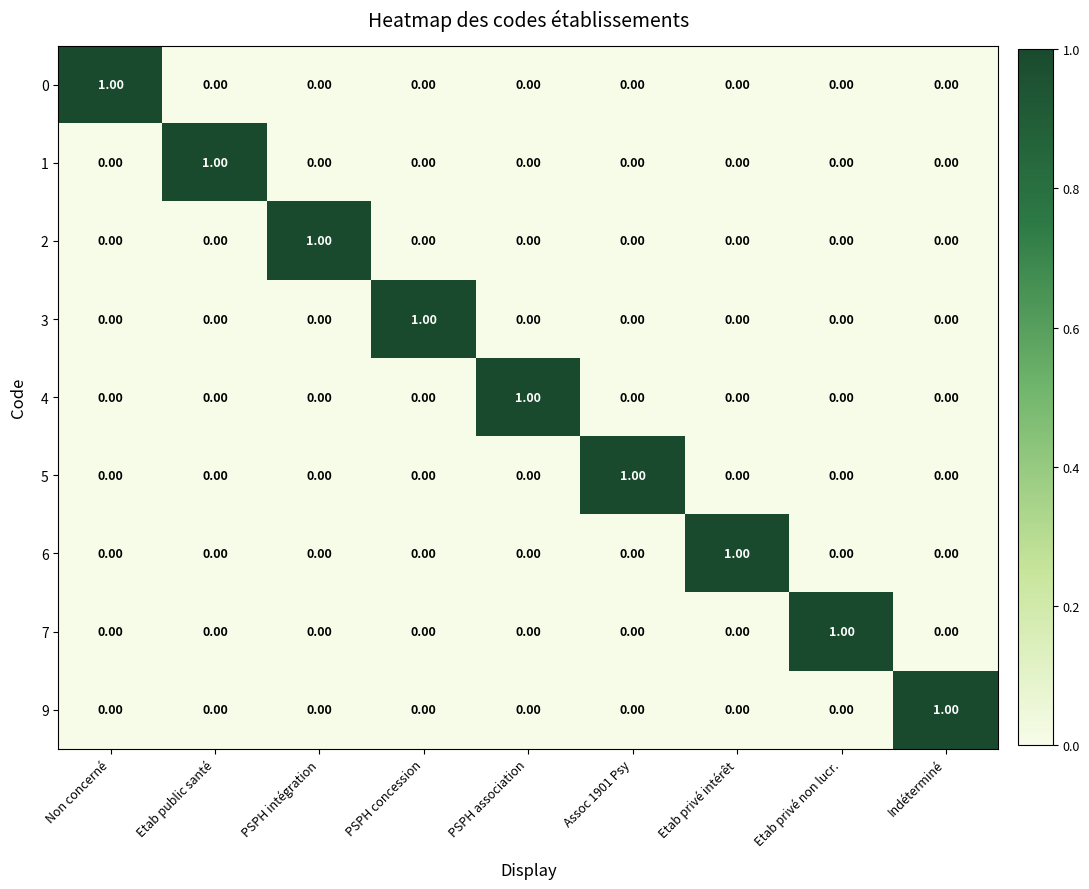

At which label does 9 reach its peak?

Indéterminé